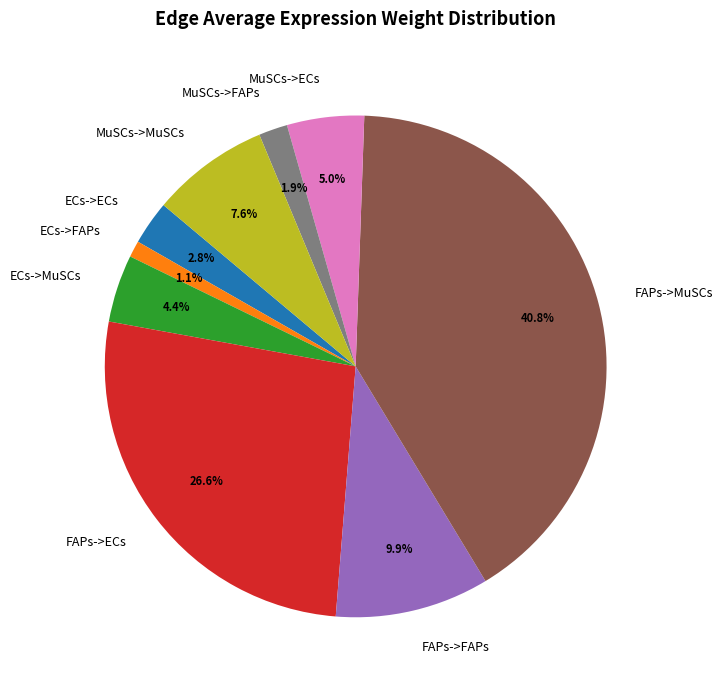

Count the number of slices in the pie.

9